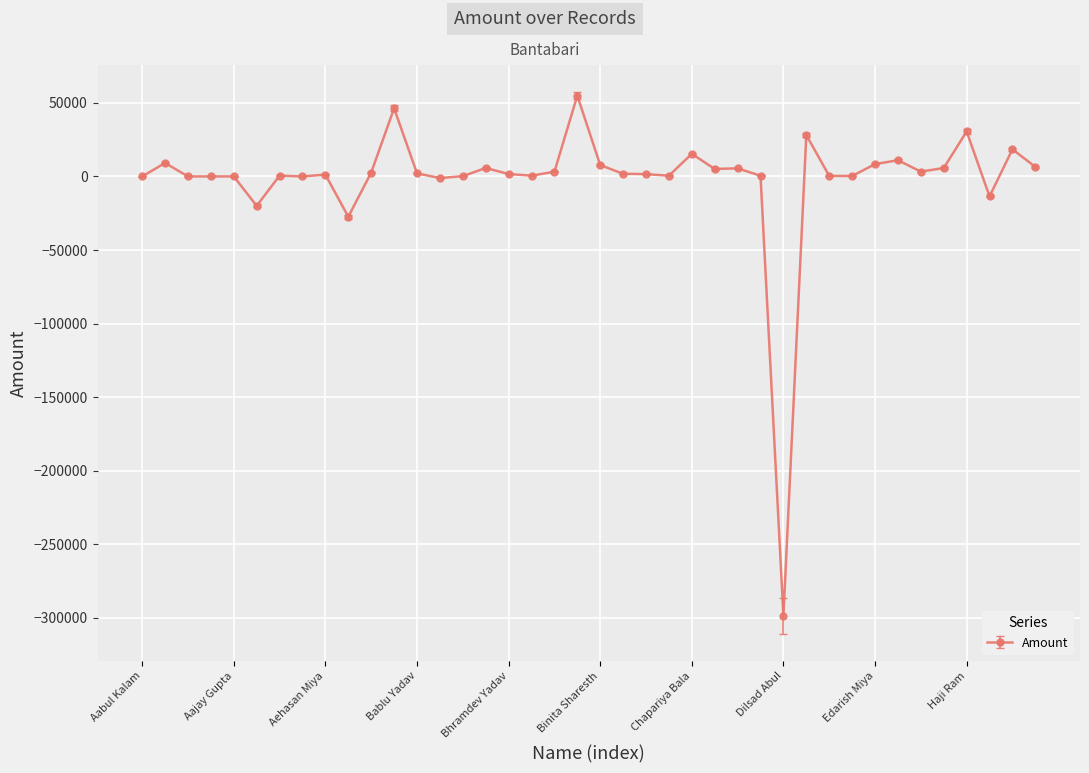

True or false: the data has more than 1 interior local peaks.

True